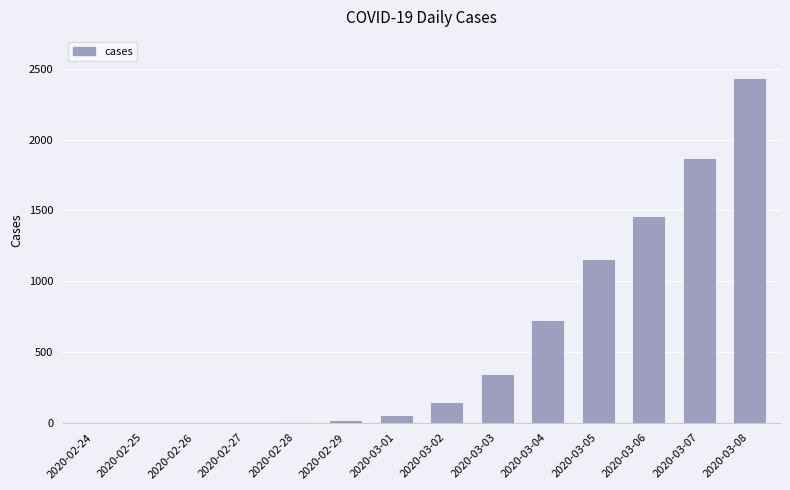

Does the chart contain stacked bars?

No